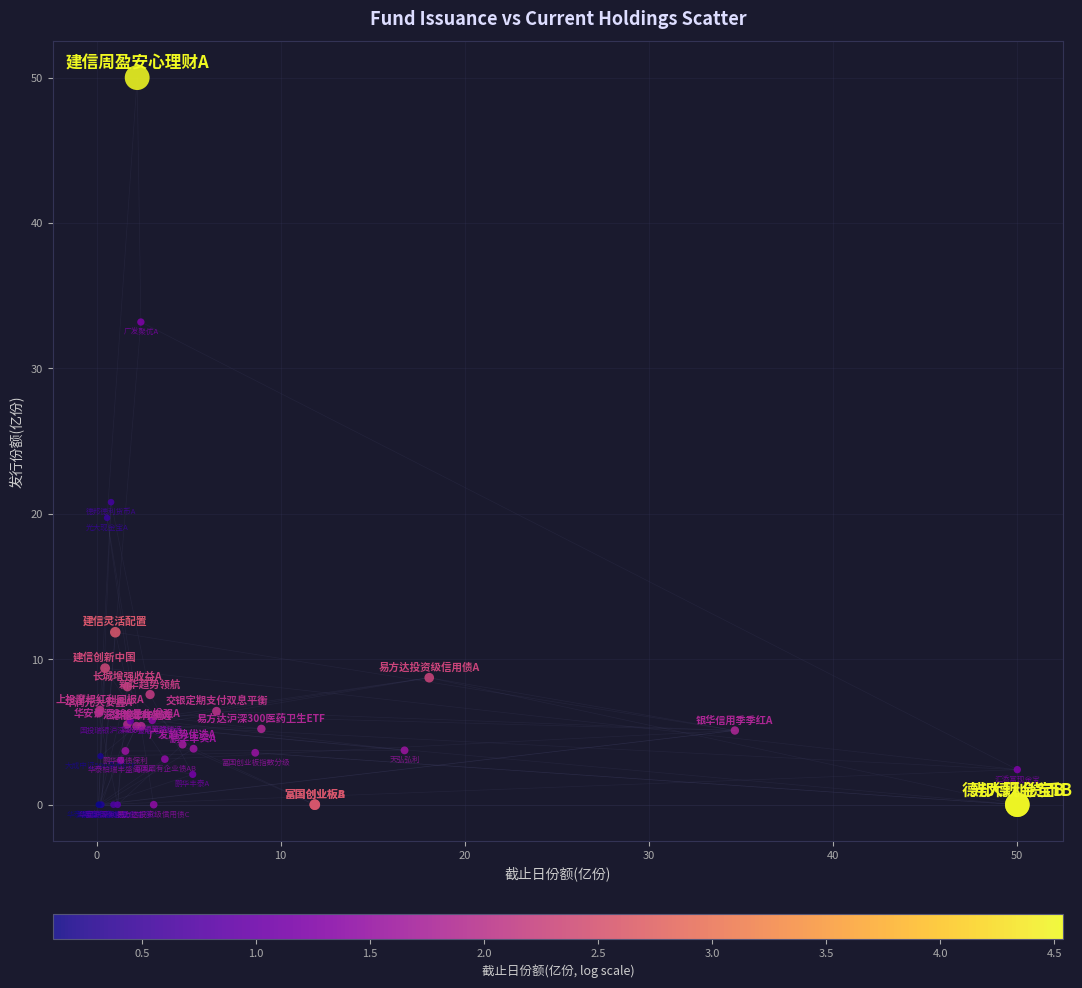

What Y value in the scatter plot is closest to 25?

20.8